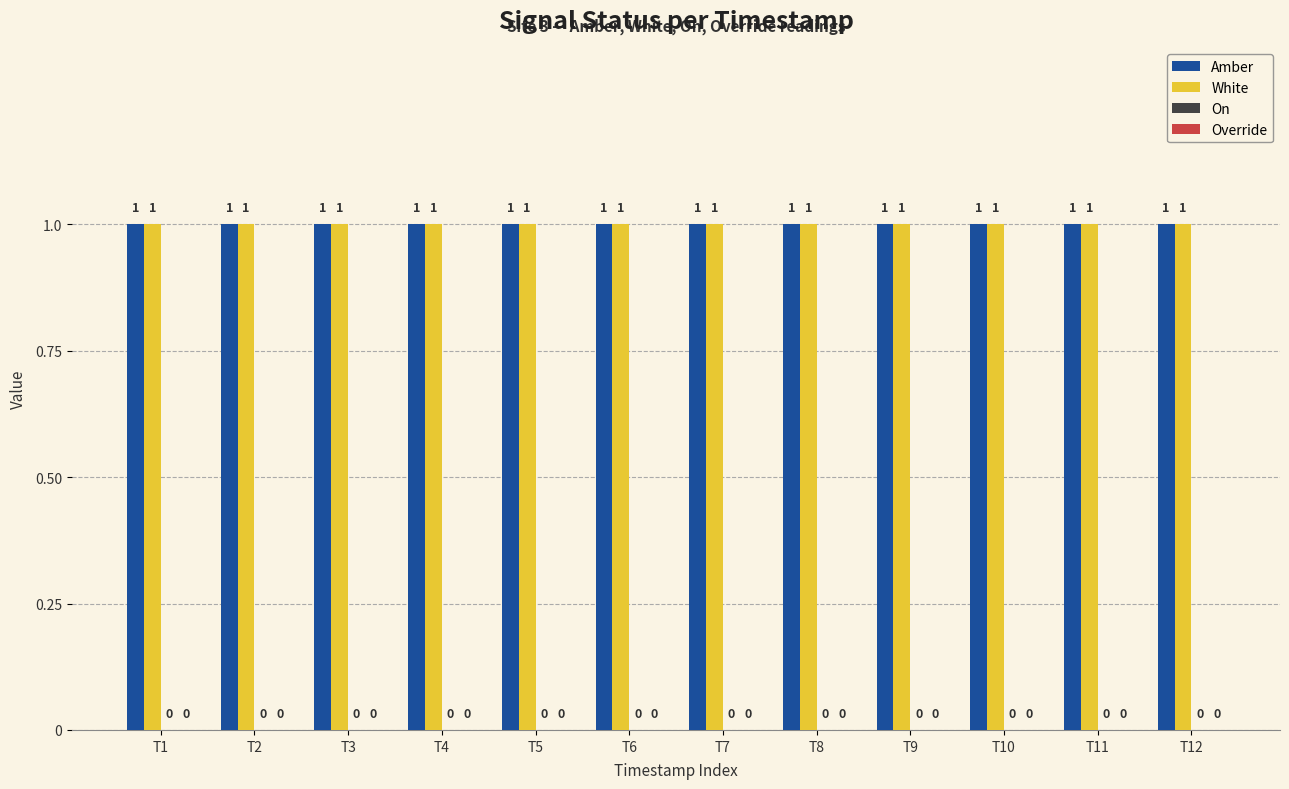

Between T3 and T7, which series saw the biggest shift?

Amber